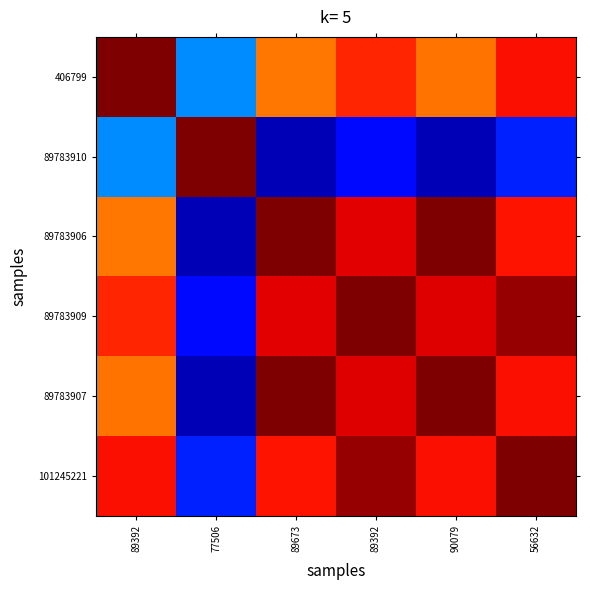

At 90079, list the series in order from smallest to largest.

89783910, 406799, 101245221, 89783909, 89783906, 89783907